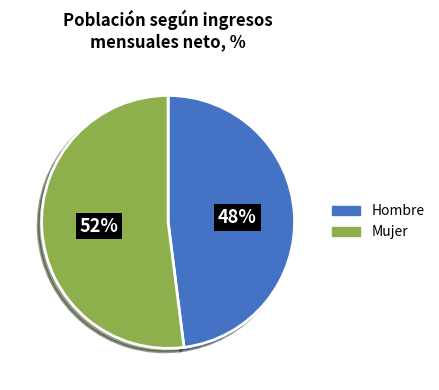

To the nearest percent, what is the combined percentage of Mujer and Hombre?

100%